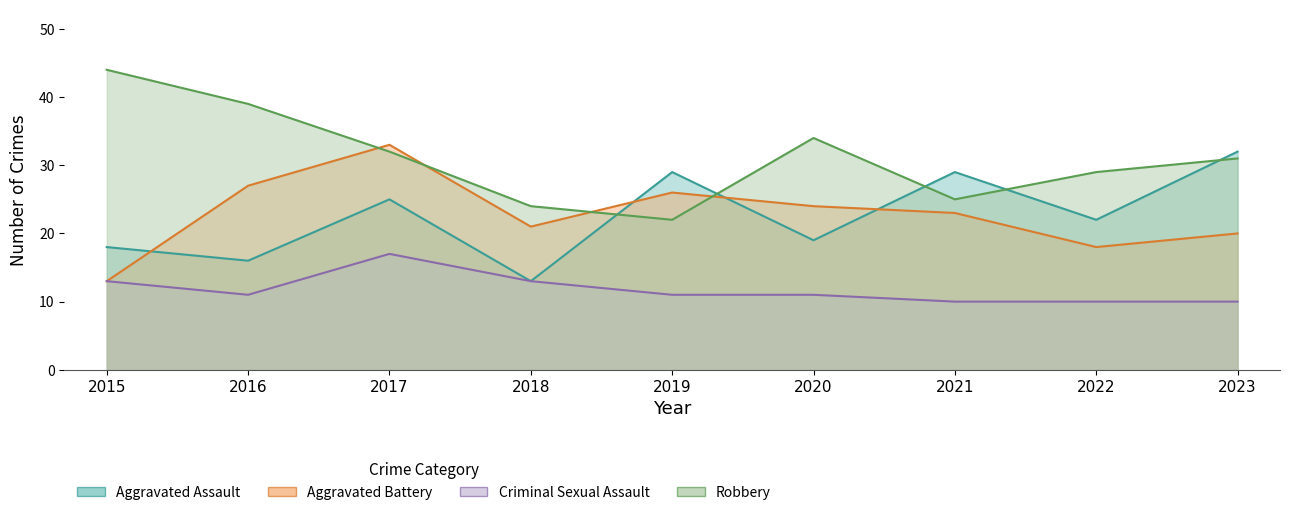

Reading left to right, extract all data points from this chart.

Aggravated Assault: 2015=18	2016=16	2017=25	2018=13	2019=29	2020=19	2021=29	2022=22	2023=32
Aggravated Battery: 2015=13	2016=27	2017=33	2018=21	2019=26	2020=24	2021=23	2022=18	2023=20
Criminal Sexual Assault: 2015=13	2016=11	2017=17	2018=13	2019=11	2020=11	2021=10	2022=10	2023=10
Robbery: 2015=44	2016=39	2017=32	2018=24	2019=22	2020=34	2021=25	2022=29	2023=31